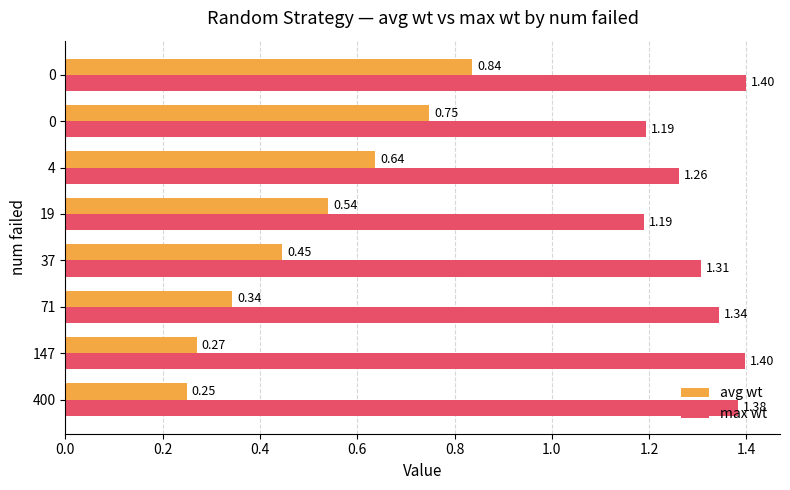

How many avg wt values are between 0 and 1?

8